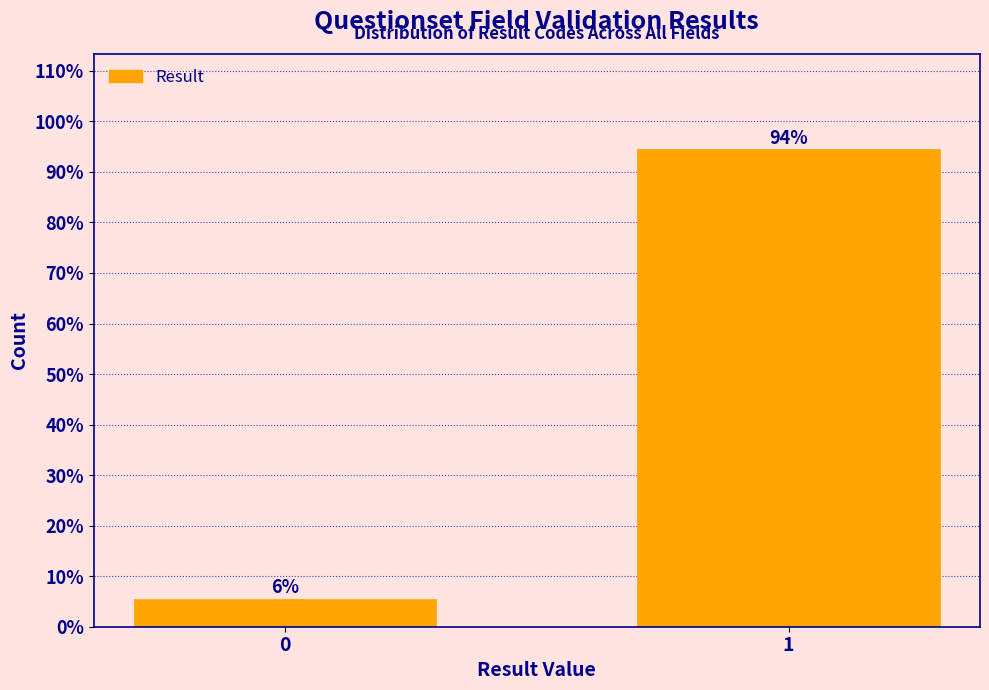

What is the greatest value displayed?

94.4